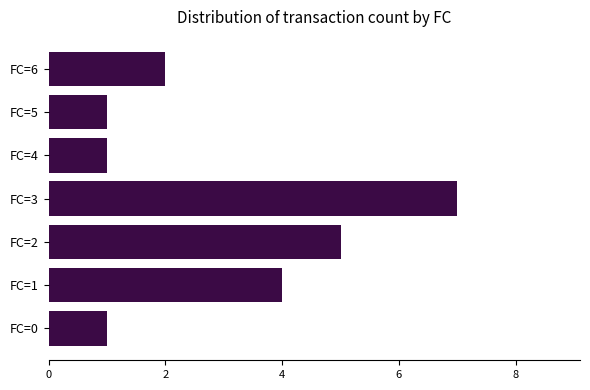

Which has a higher value, FC=6 or FC=3?

FC=3